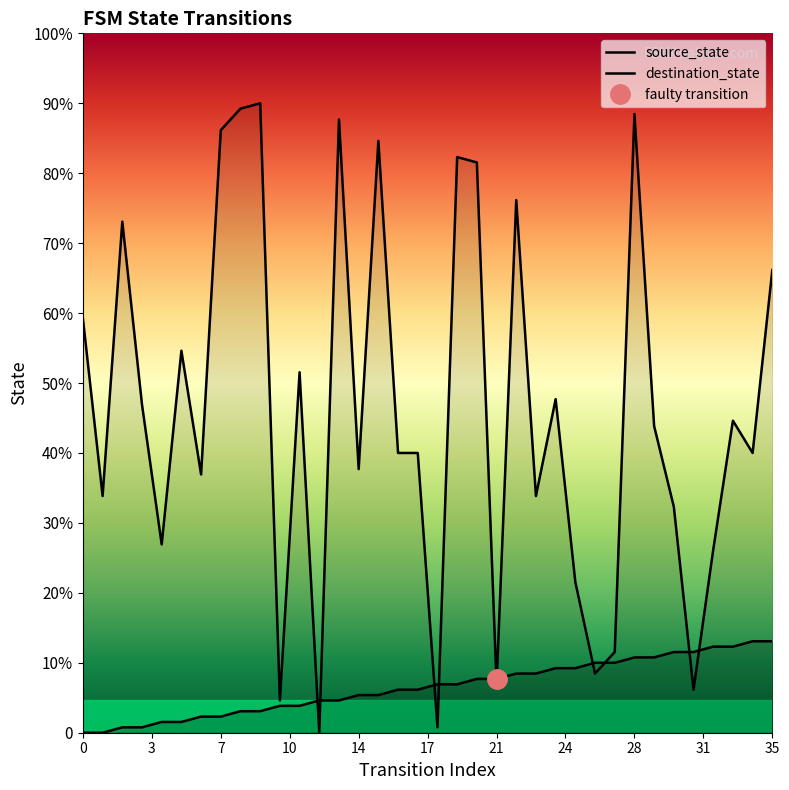

Does the chart have visible grid lines?

No